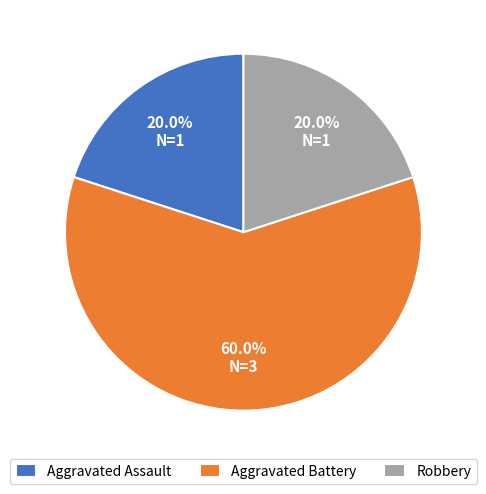

Is the sum of Robbery and Aggravated Battery greater than half?

Yes